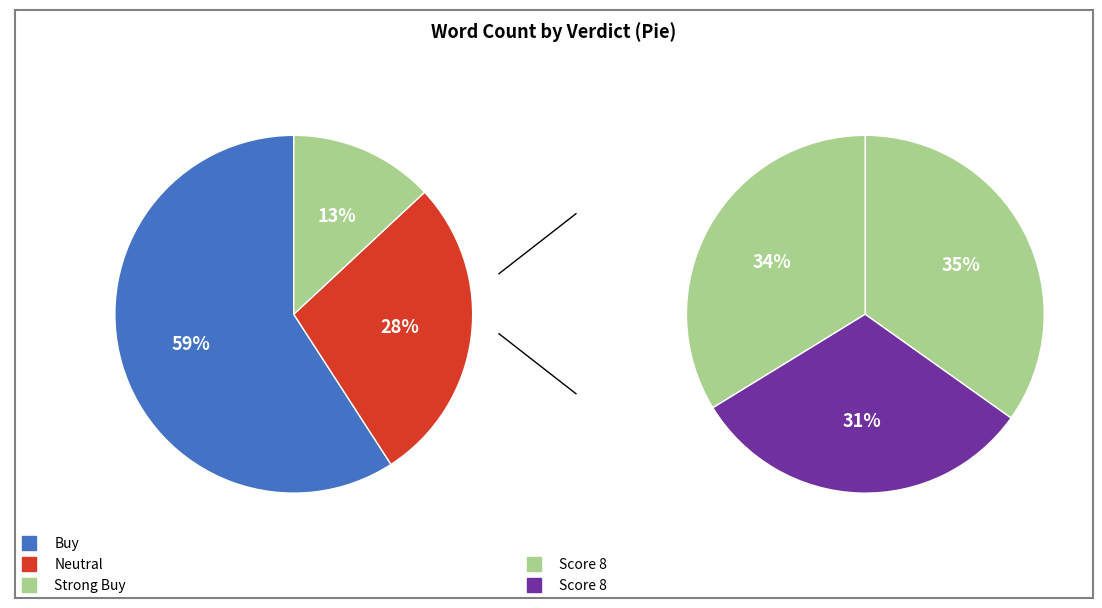

Does 6 account for over 50% of the chart?

No